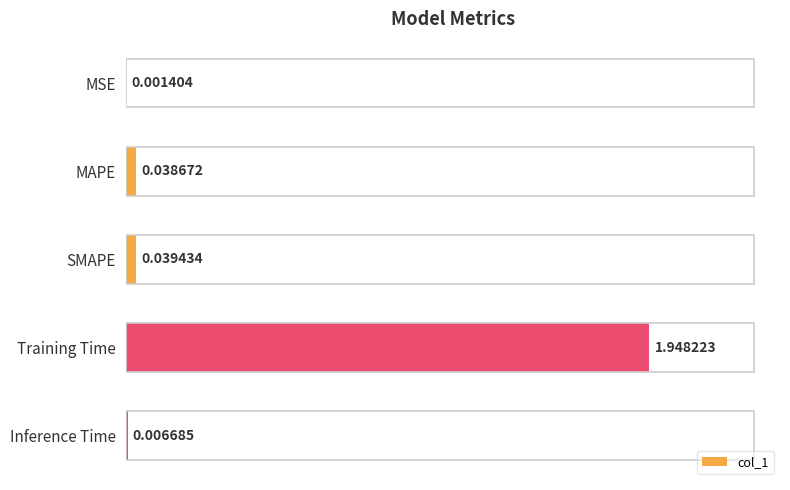

What is the sum of all values?

2.0